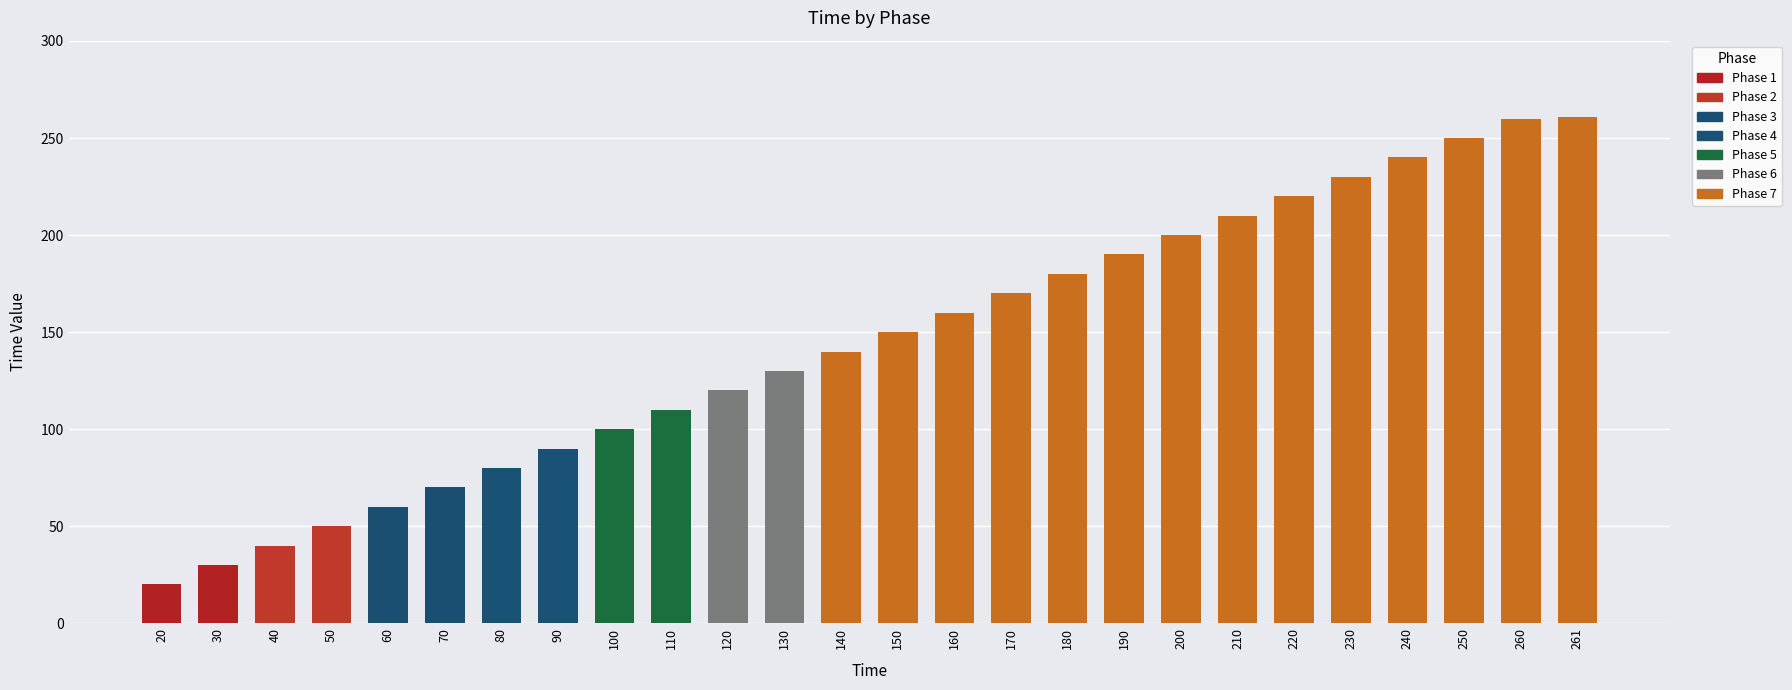

How many series are shown in this chart?

1